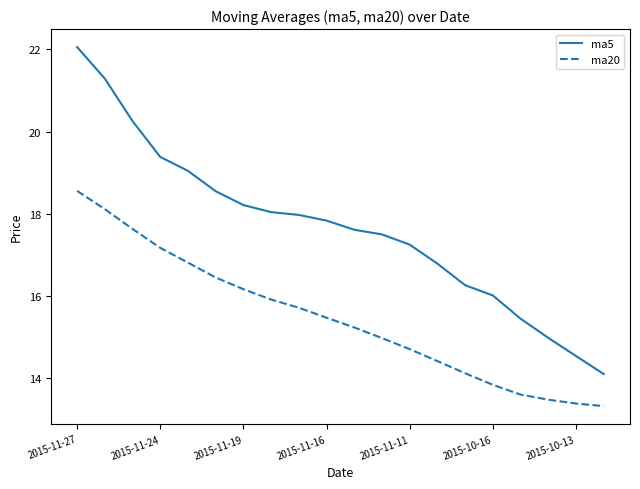

Which series has the widest spread of values?

ma5